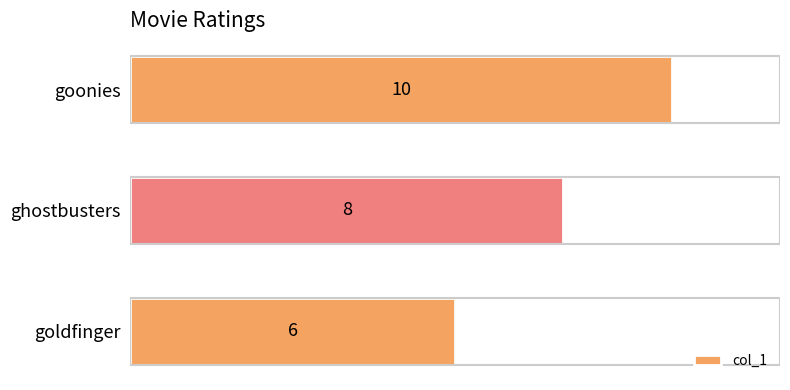

Between goldfinger and goonies, which is larger?

goonies